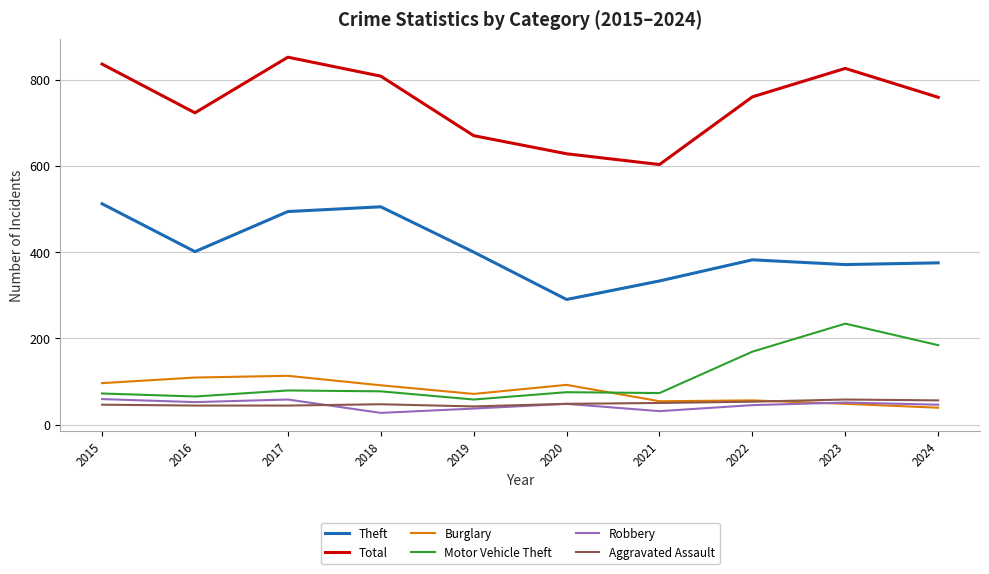

True or false: Aggravated Assault and Robbery intersect in this chart.

True